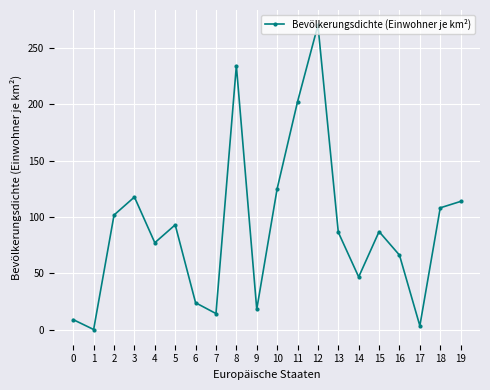

Approximately how many times larger is the value at 8 compared to 18?

2.2